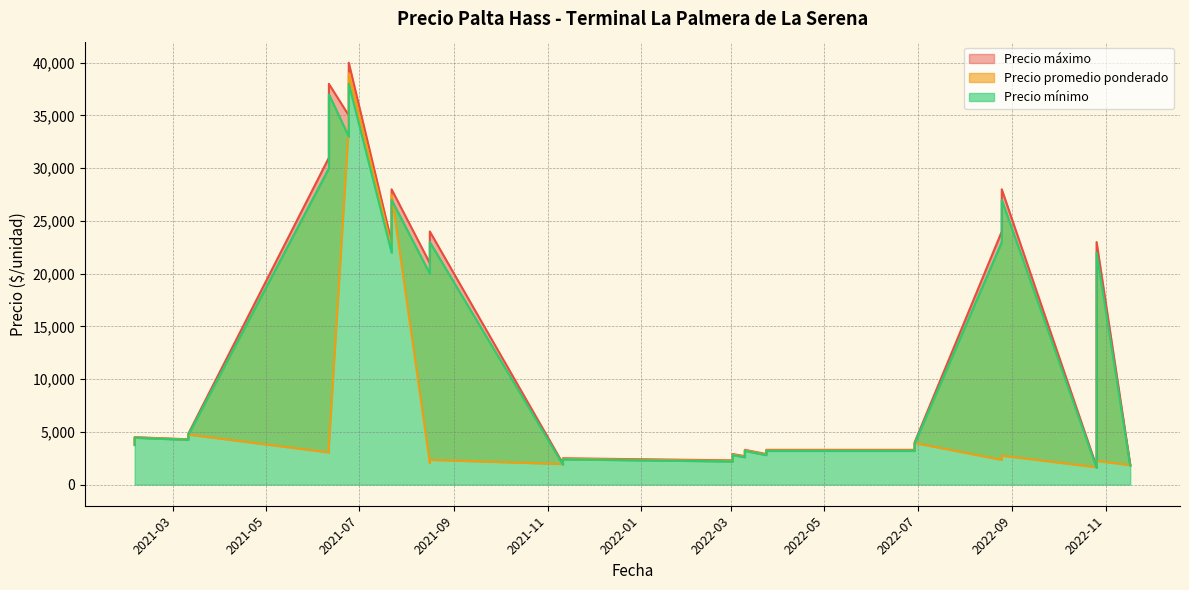

What is the difference between the second highest and minimum values in the Precio mínimo series?

35400